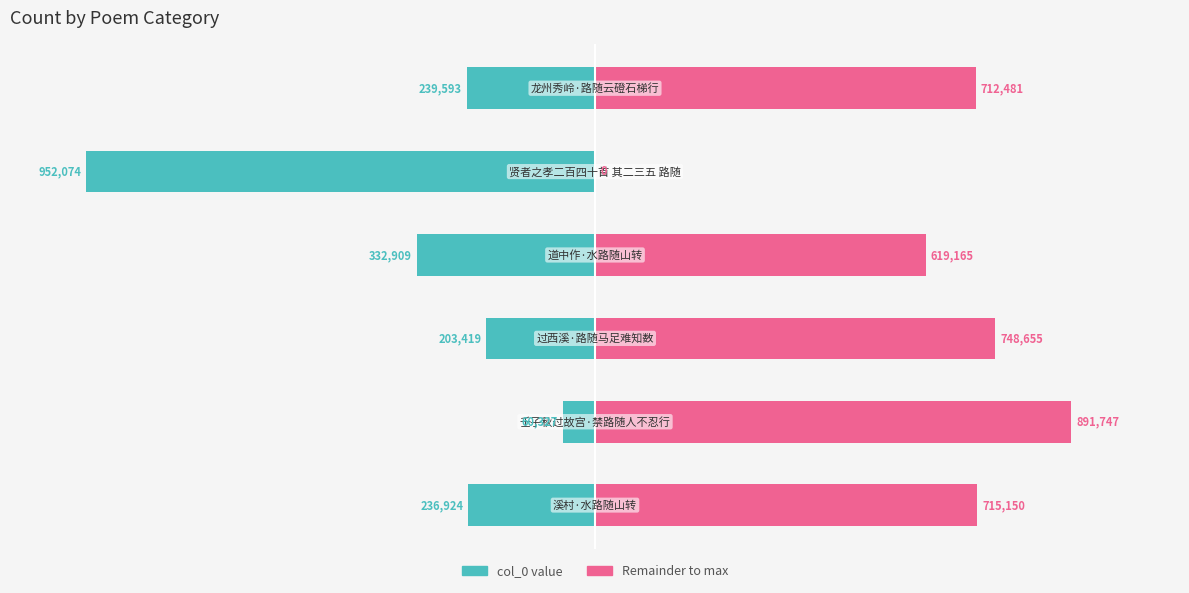

How many series are shown in this chart?

2